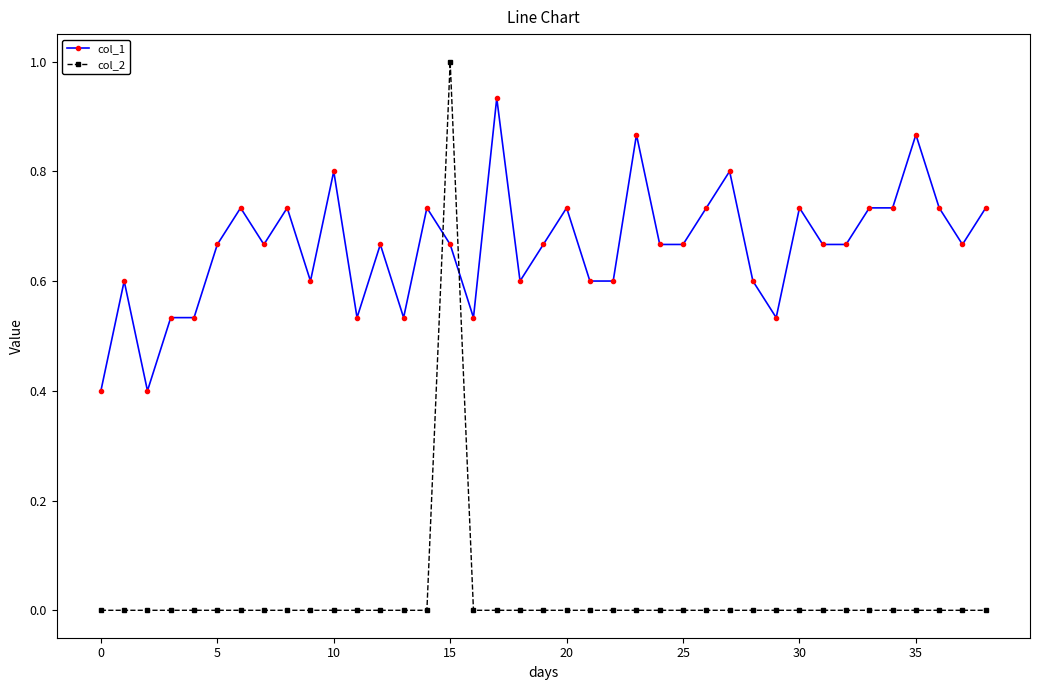

True or false: col_2 and col_1 cross at least once.

True